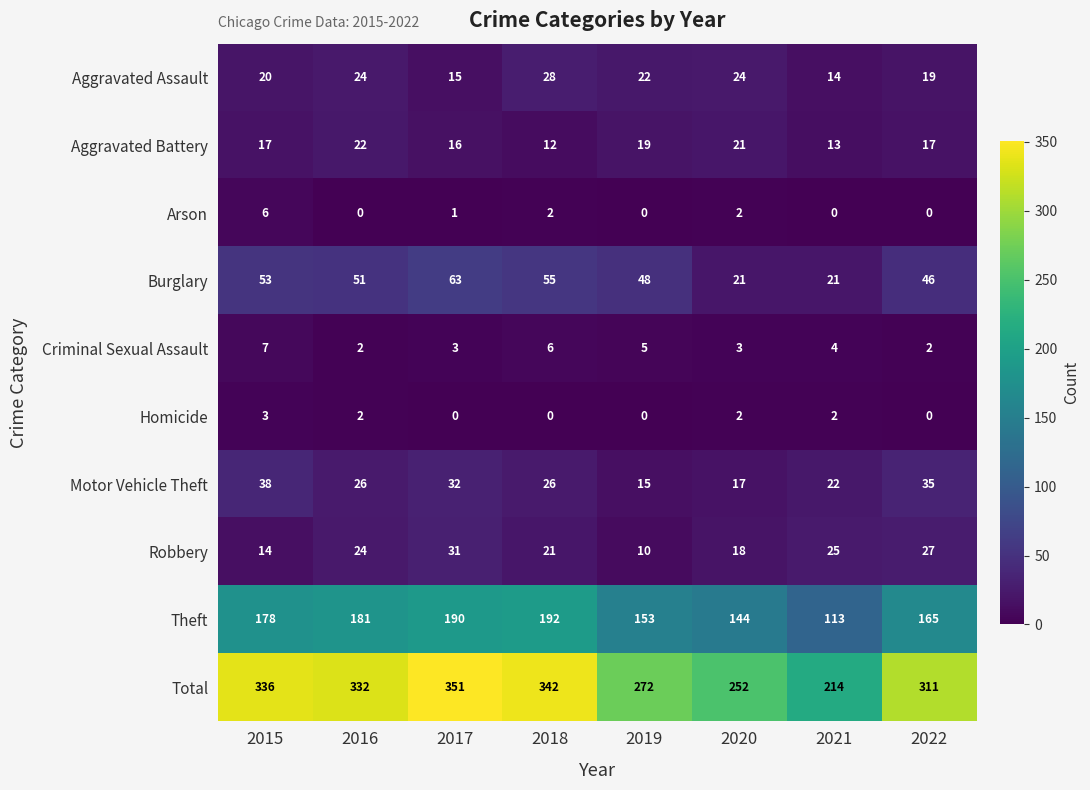

Read the Aggravated Assault value at 2018.

28